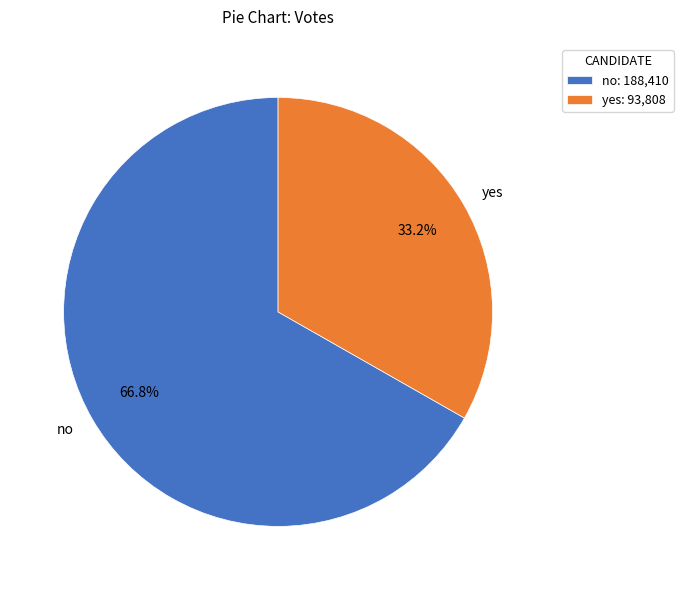

How much of the chart is everything except no?

33.2%